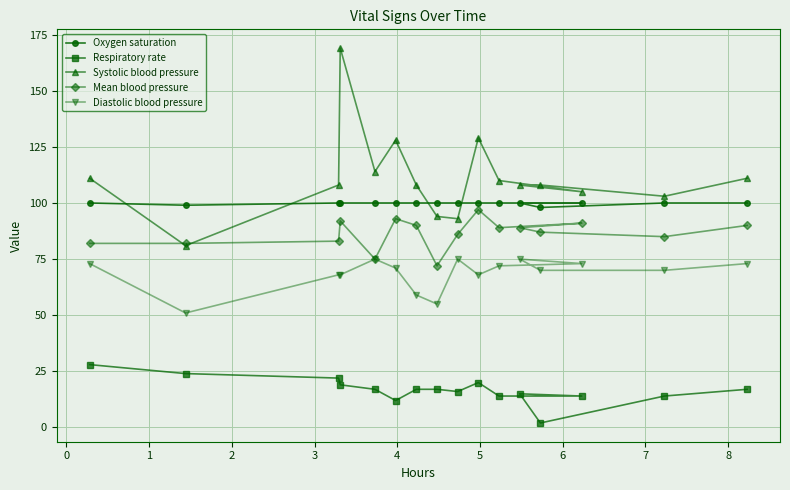

What are all the series names shown in the legend?

Oxygen saturation, Respiratory rate, Systolic blood pressure, Mean blood pressure, Diastolic blood pressure